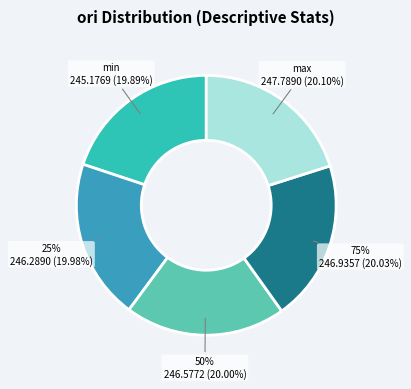

What is the smallest slice in the pie chart?

min